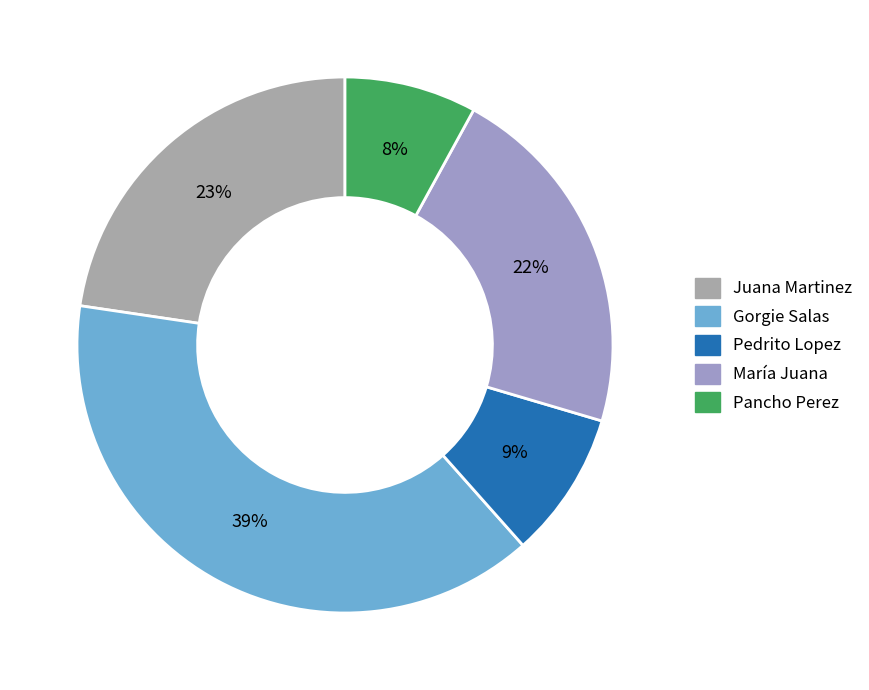

True or false: Pedrito Lopez accounts for 1% of the total.

False